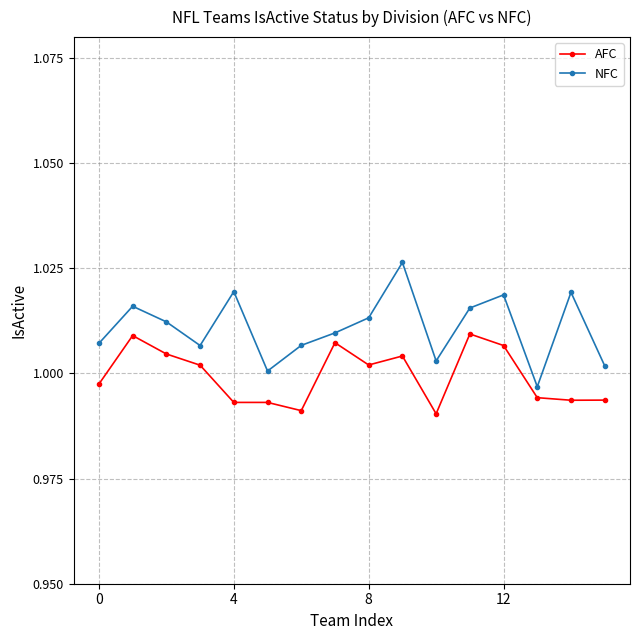

Which series has the largest total across all categories?

NFC